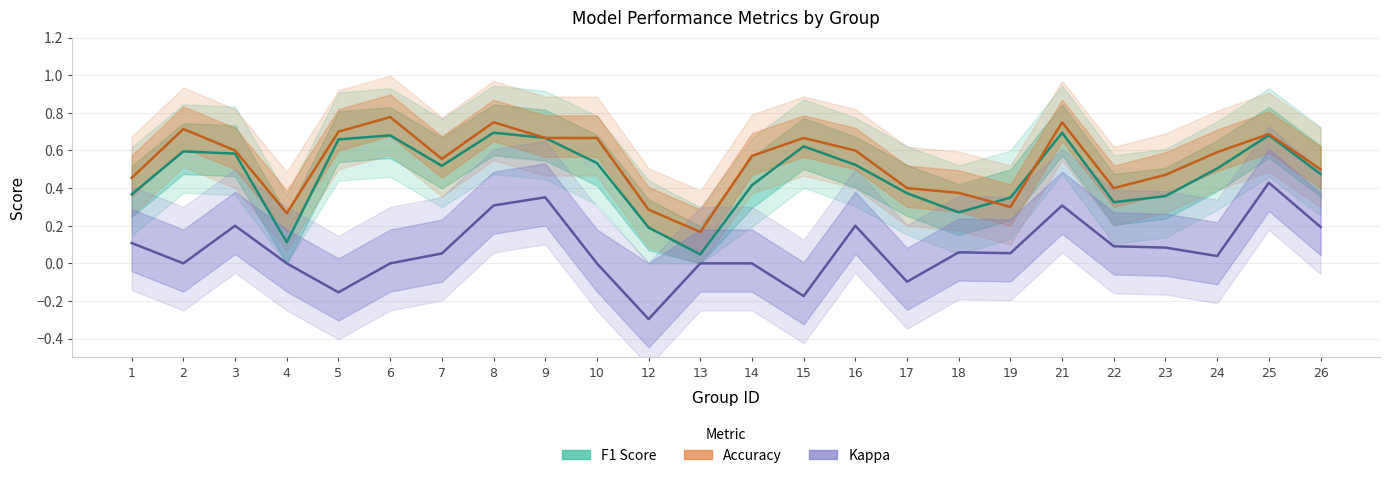

Which series ends up on top after the final intersection of Accuracy and F1 Score?

Accuracy